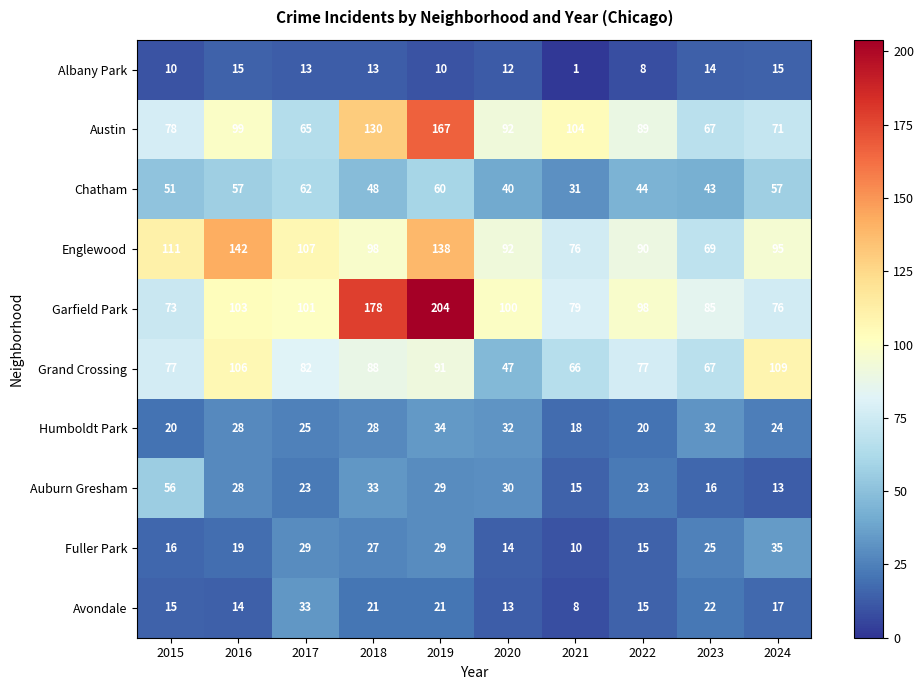

What is the sum of the Garfield Park values at 2020 and 2017?

201